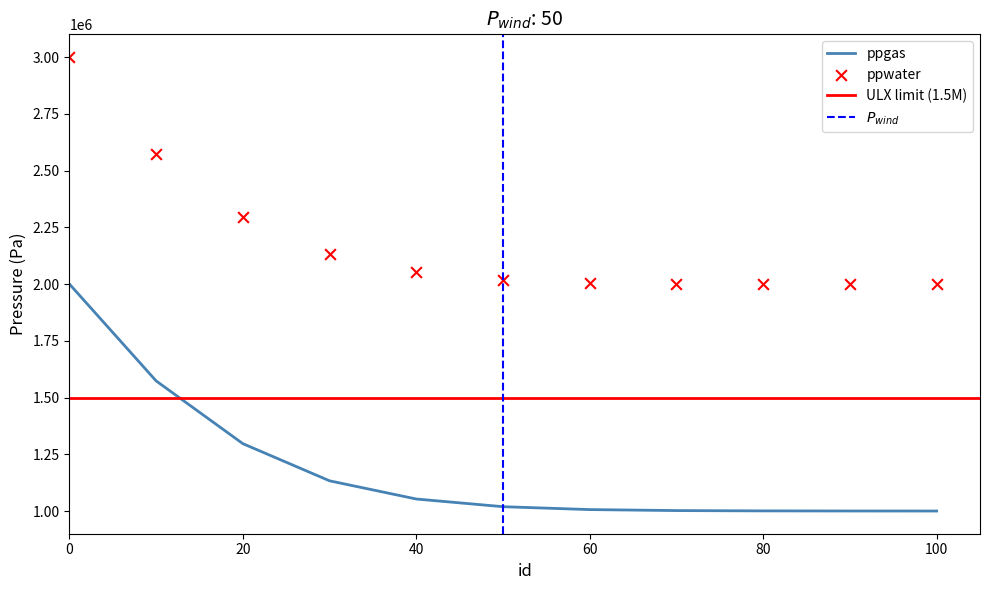

The value of ppgas at 80 is 1751132.9. True or false?

False